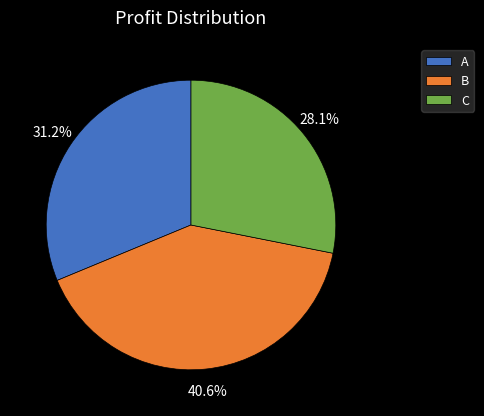

How many slices are in this pie chart?

3